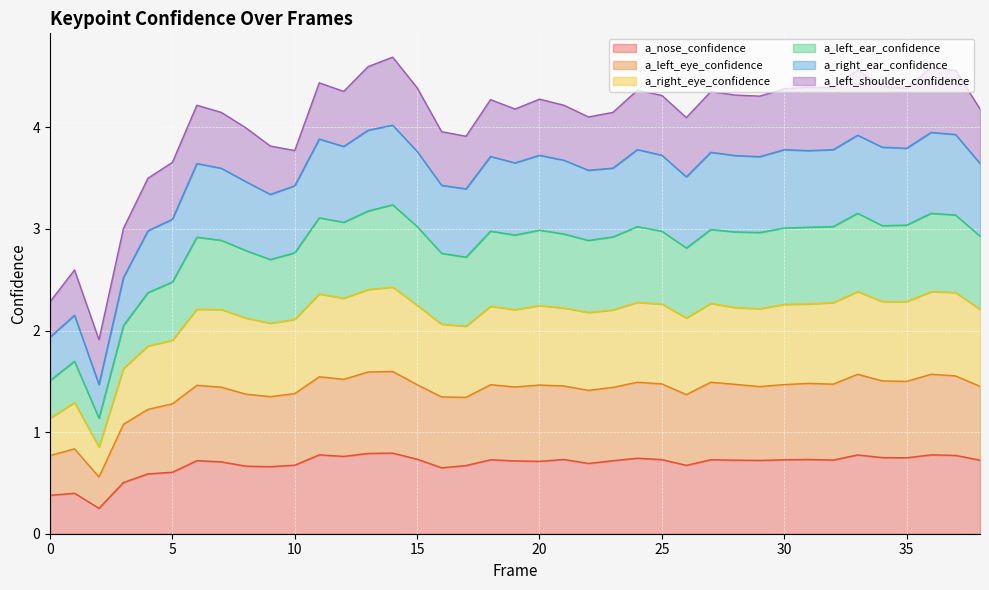

What is the total value across all series at 25?

4.3